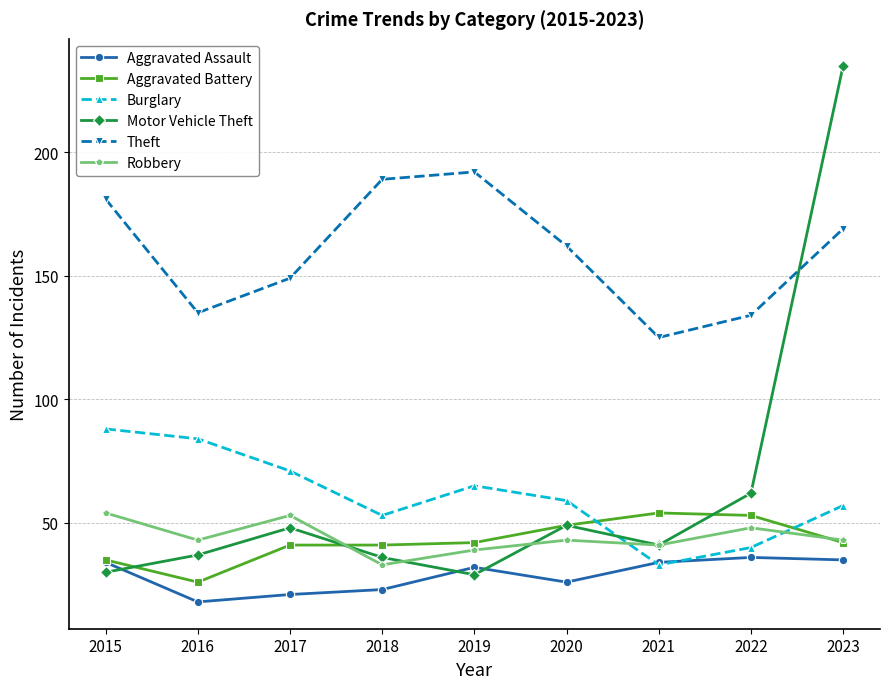

The Burglary series shows 57 at 2023. True or false?

True